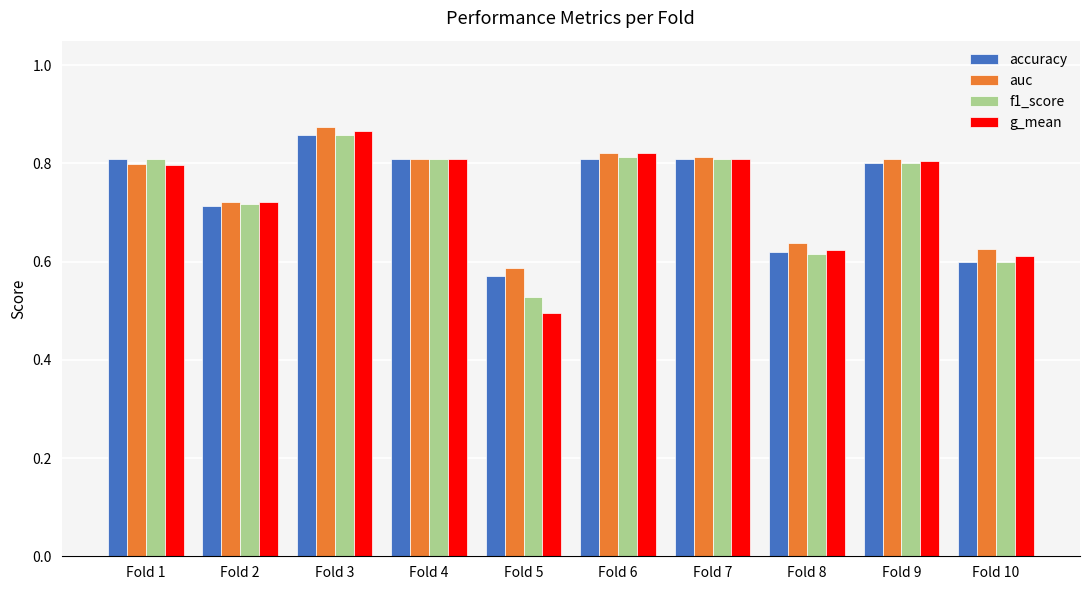

Is it true that g_mean equals 0.6 at Fold 10?

True